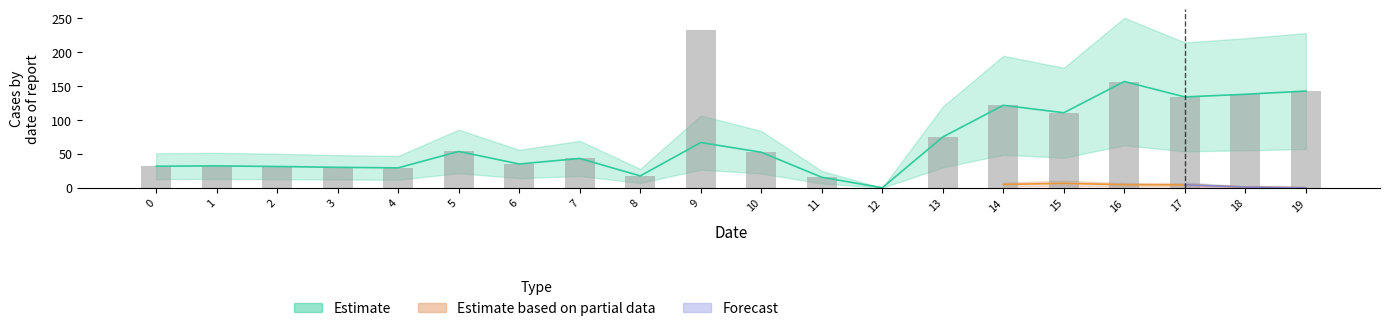

Does the chart contain any negative values?

No